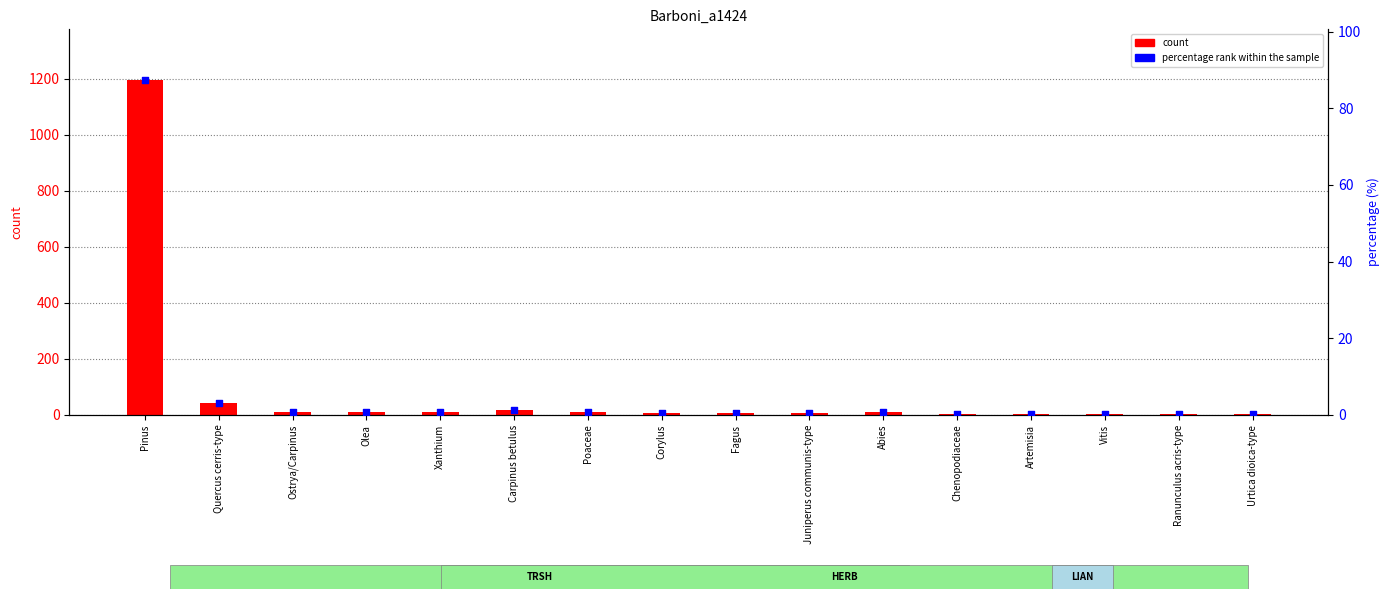

Which series has the largest total across all categories?

count